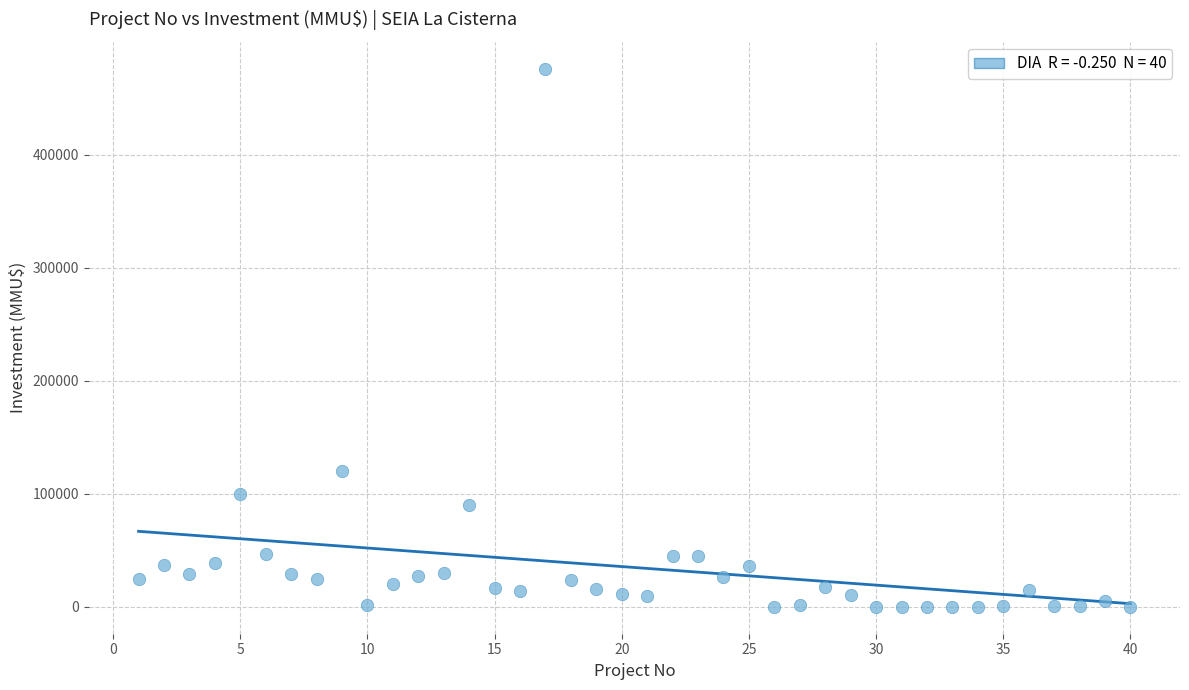

What Y value in the scatter plot is closest to 238000?

120000